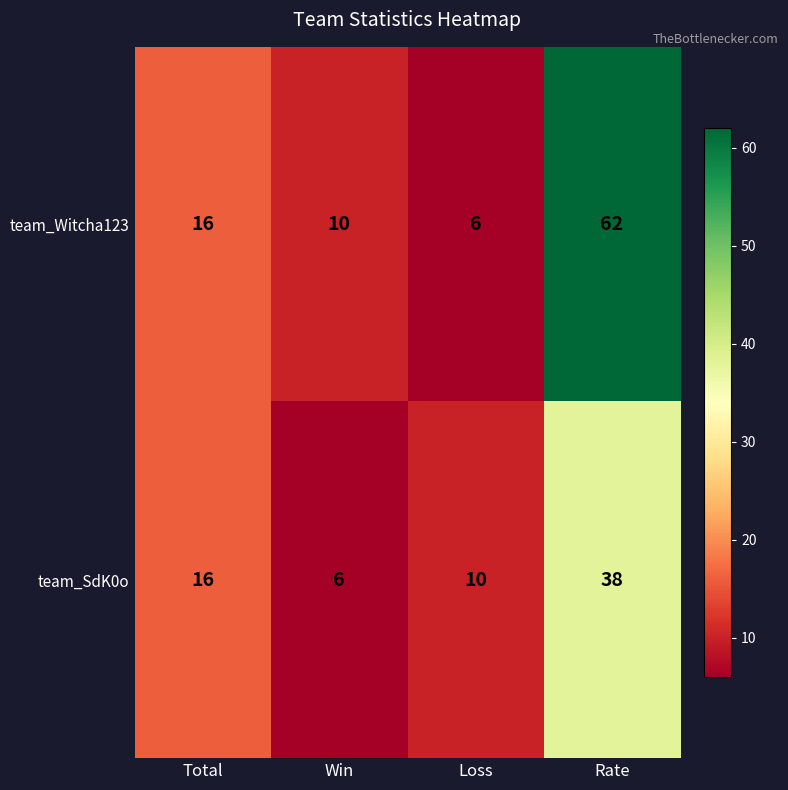

Count the team_SdK0o values in the range 10 to 38.

3